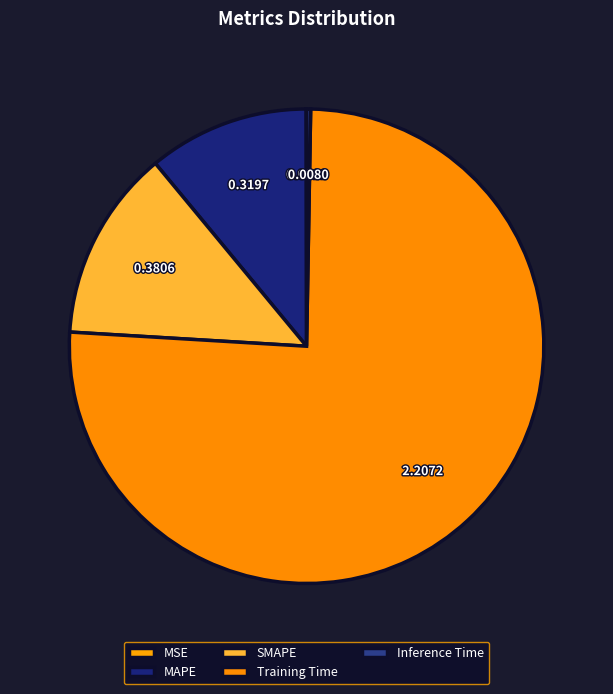

Which has a higher value, MAPE or SMAPE?

SMAPE